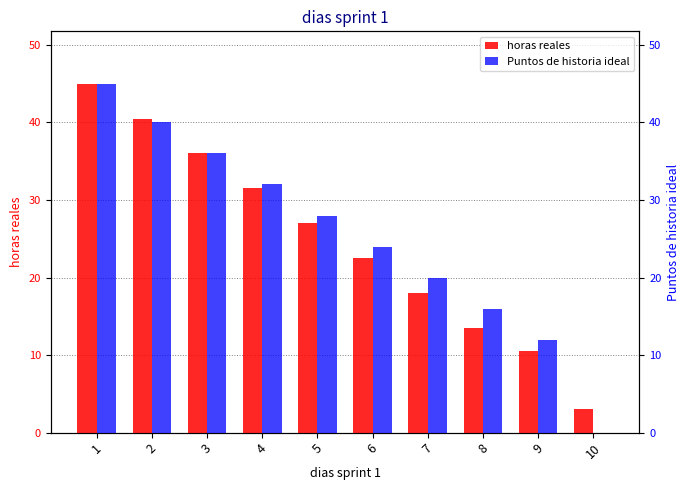

What is the greatest value displayed?

45.0